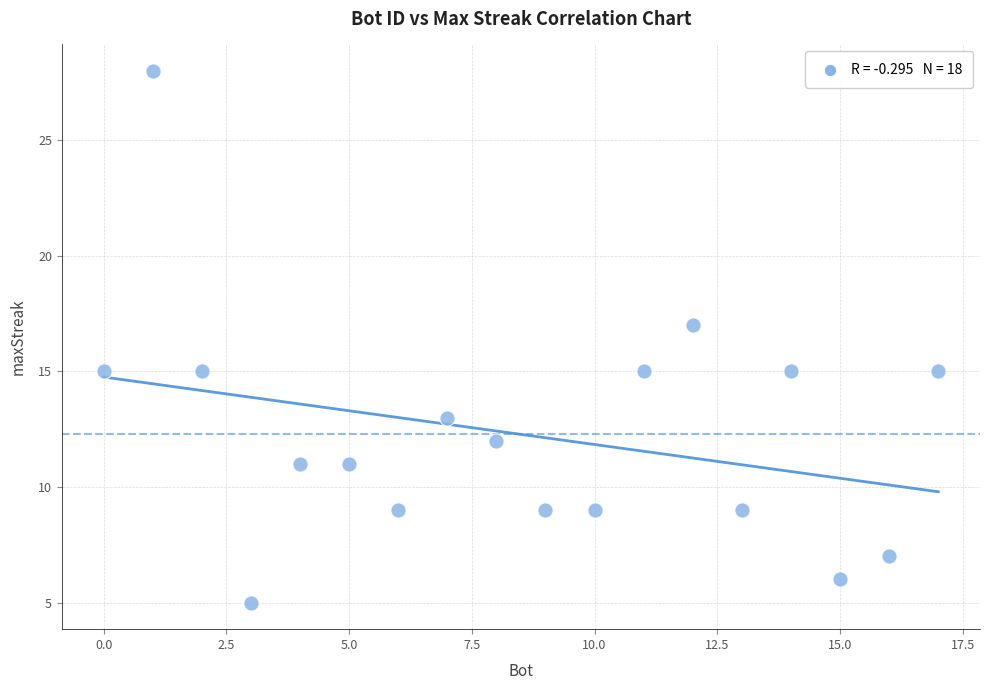

What is the range of X values (max minus min)?

17